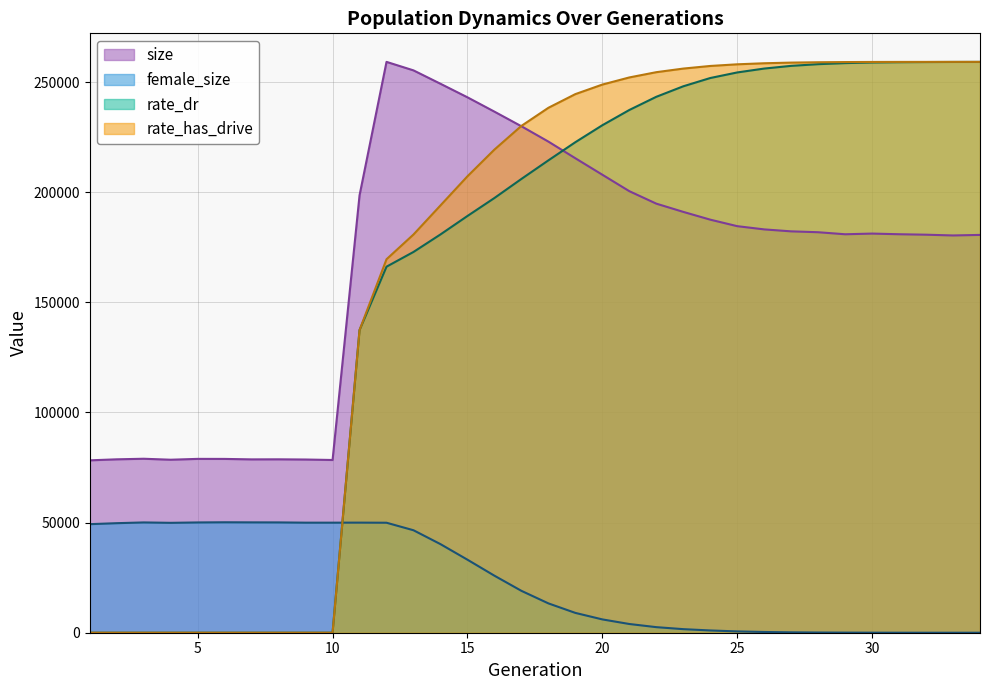

How many data points in rate_has_drive are less than 238287?

17